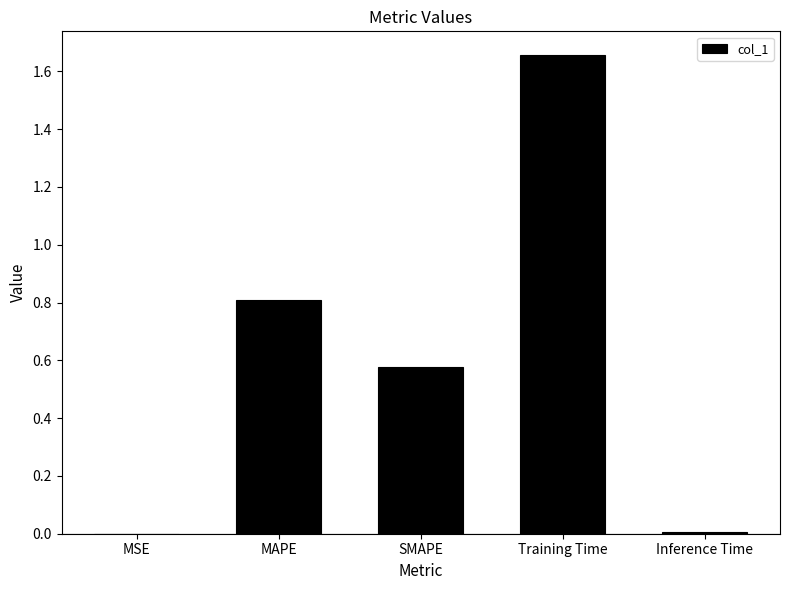

What is the change in value from MAPE to Training Time?

+0.8